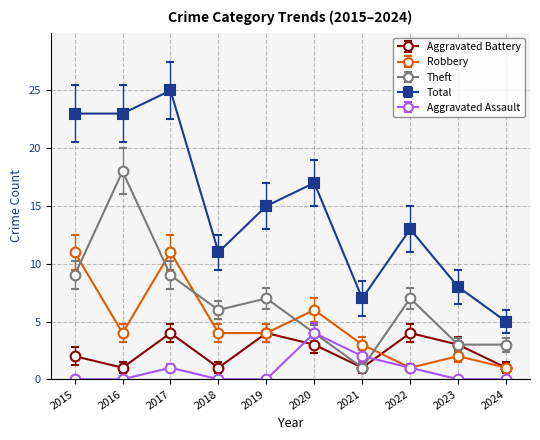

True or false: Aggravated Battery has a value of 3 at 2020.

True